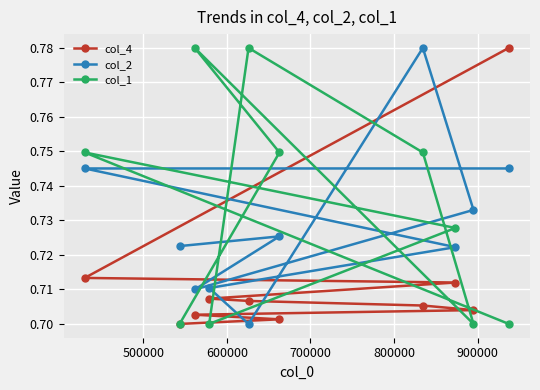

True or false: col_1 and col_4 cross at least once.

True